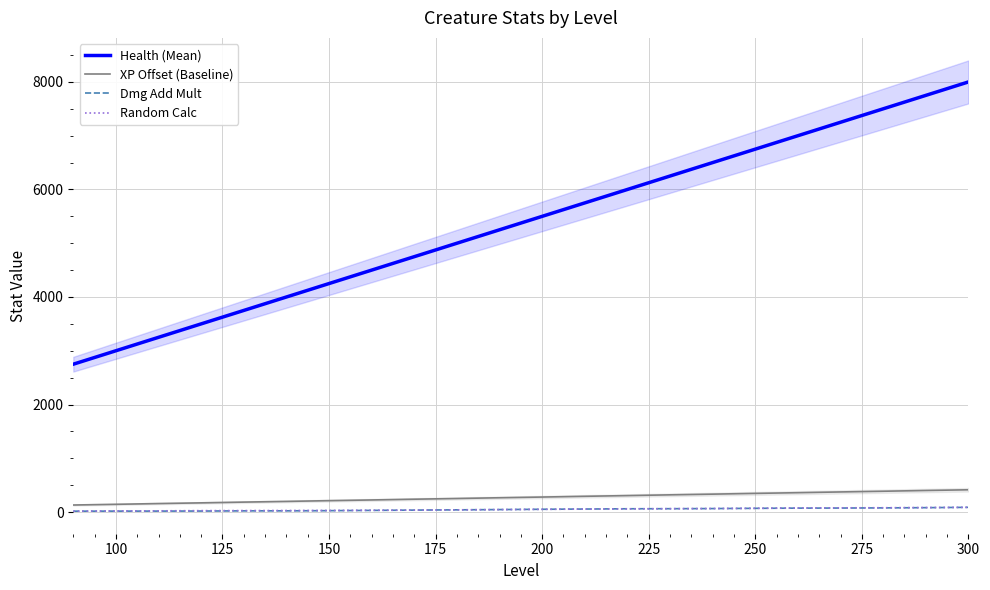

The value of XP Offset (Baseline) at 250 is 347.0. True or false?

True